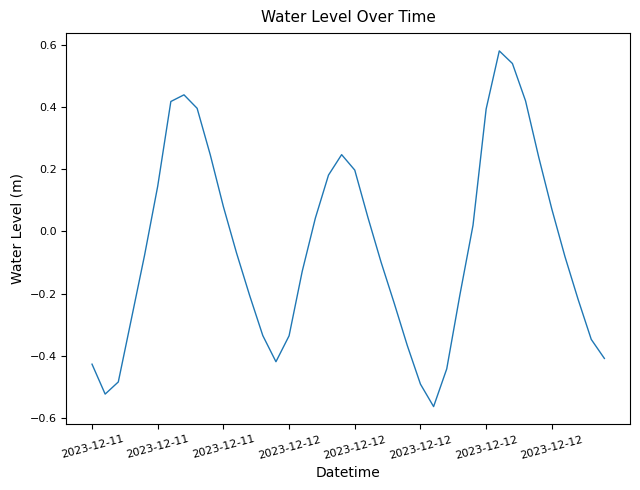

Reading left to right, list all the values displayed in this chart.

-0.4	-0.5	-0.5	-0.3	-0.1	0.1	0.4	0.4	0.4	0.2	0.1	-0.1	-0.2	-0.3	-0.4	-0.3	-0.1	0.0	0.2	0.2	0.2	0.0	-0.1	-0.2	-0.4	-0.5	-0.6	-0.4	-0.2	0.0	0.4	0.6	0.5	0.4	0.2	0.1	-0.1	-0.2	-0.3	-0.4